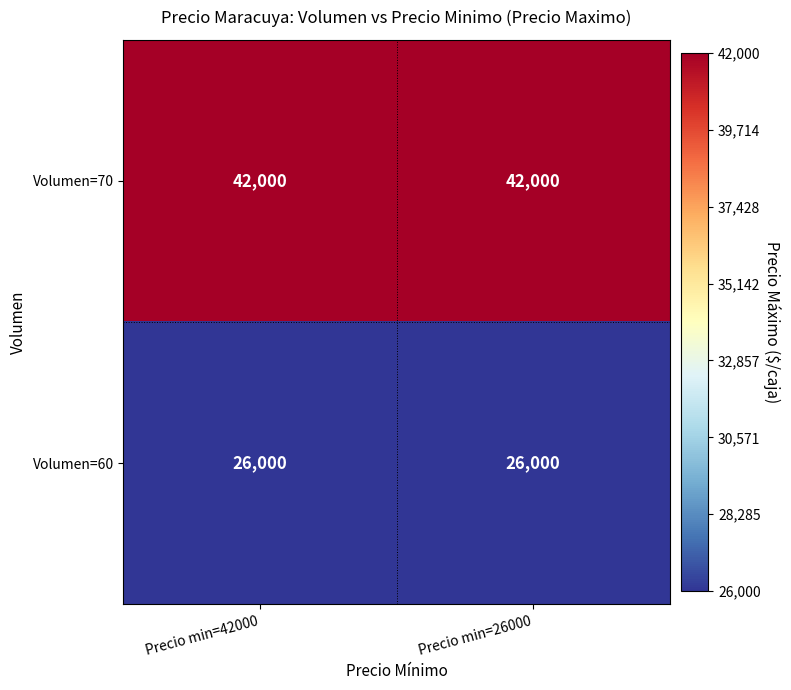

True or false: Volumen=60 has a value of 41330 at Precio min=26000.

False